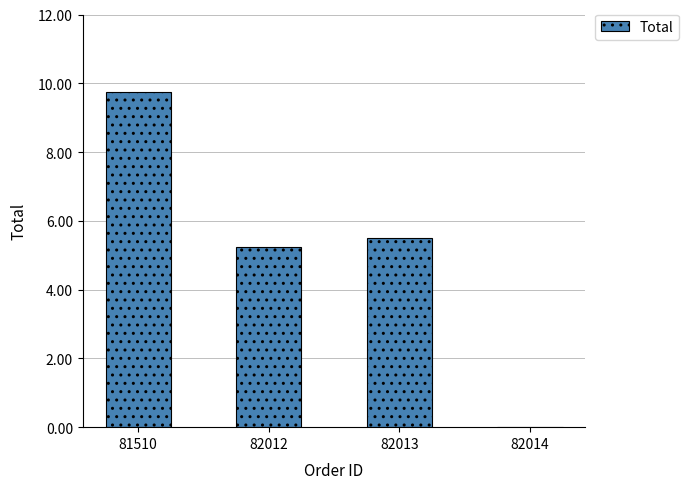

Are the bars horizontal?

No